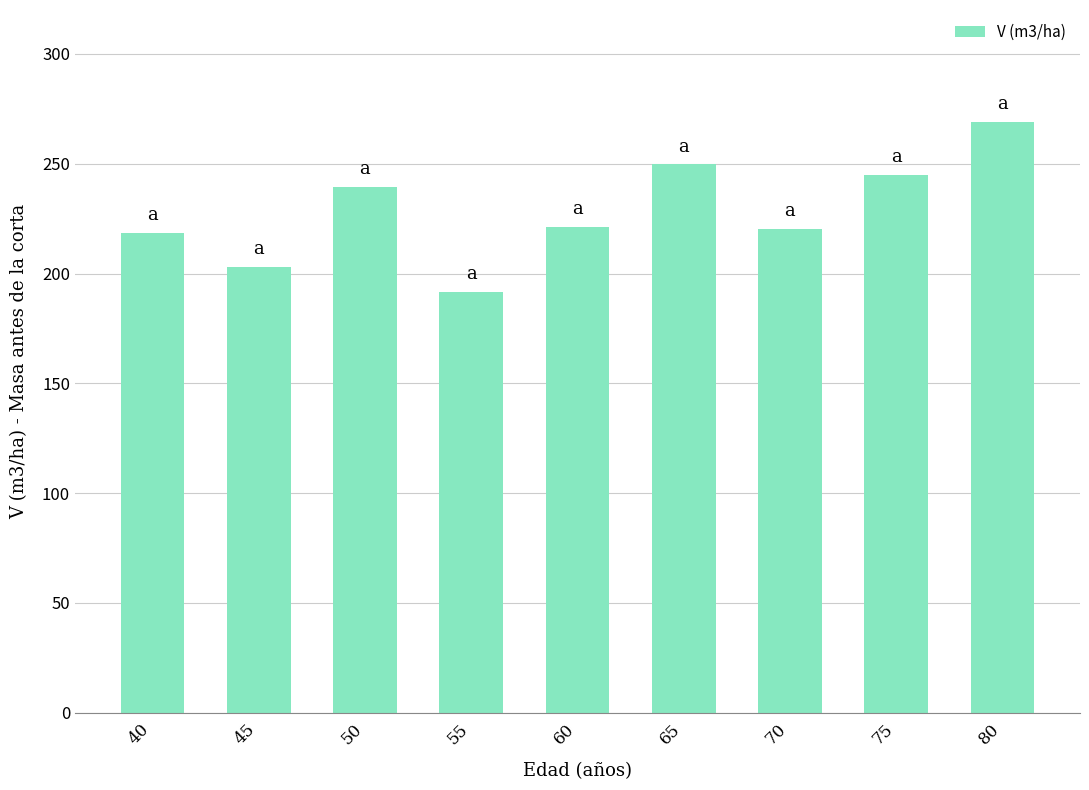

What is the difference between the maximum and minimum values?

77.4